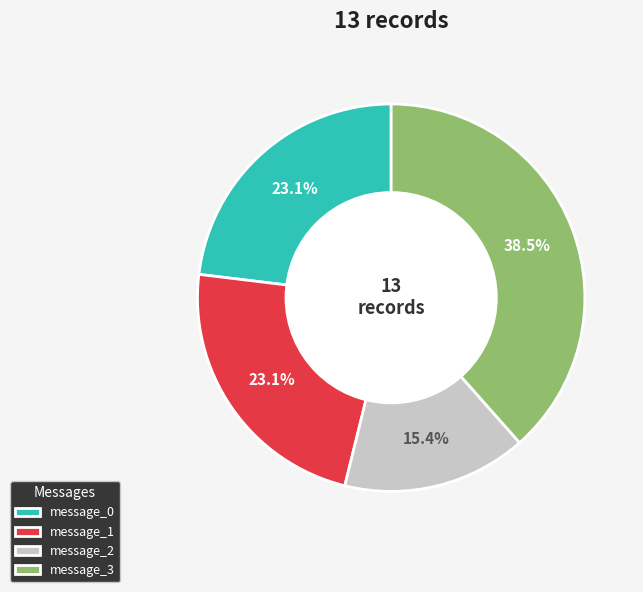

How many slices are in this pie chart?

4